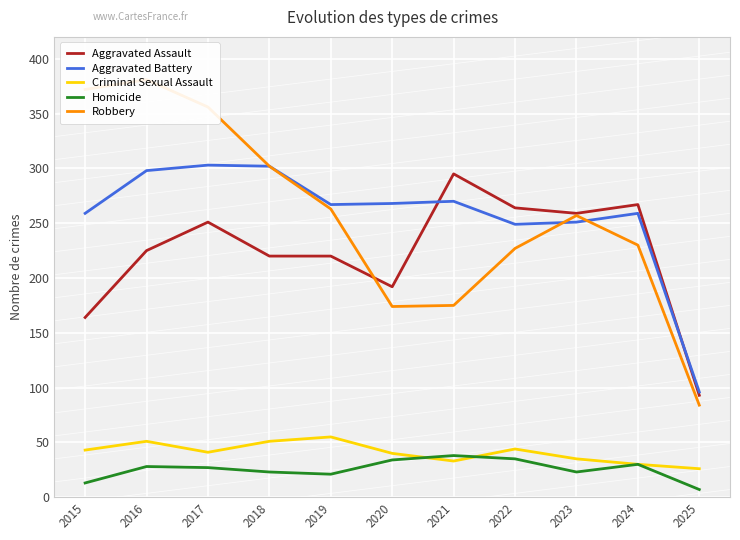

What is the difference between the maximum and minimum values in the Aggravated Assault series?

202